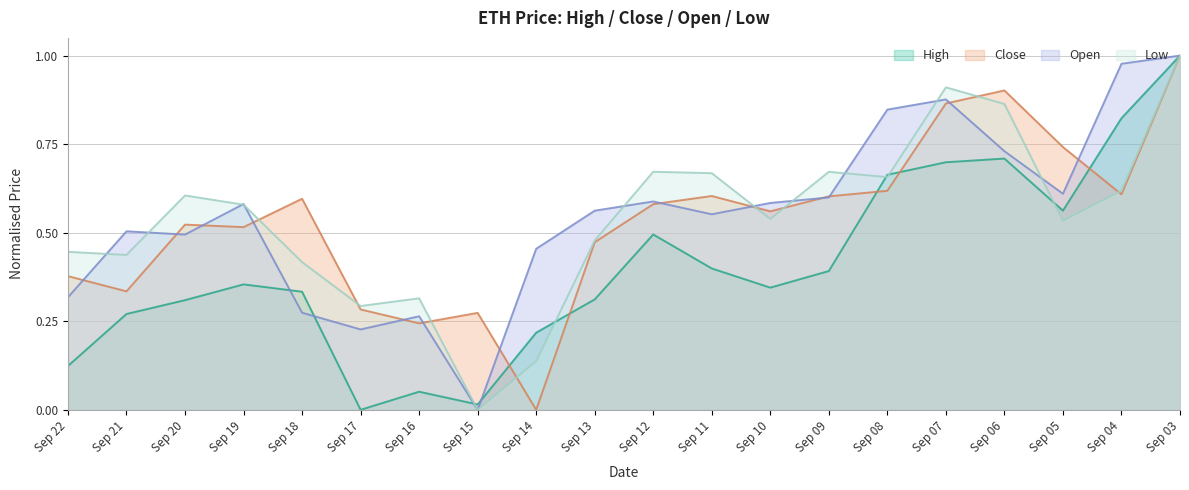

What is the average value of the Open series?

0.6